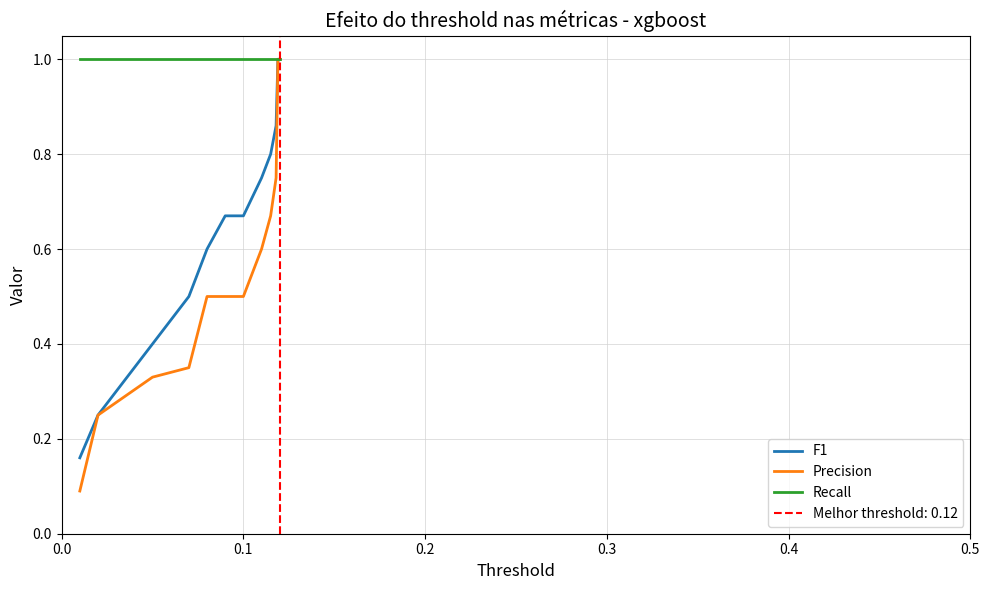

What is the sum of all Recall values?

12.0